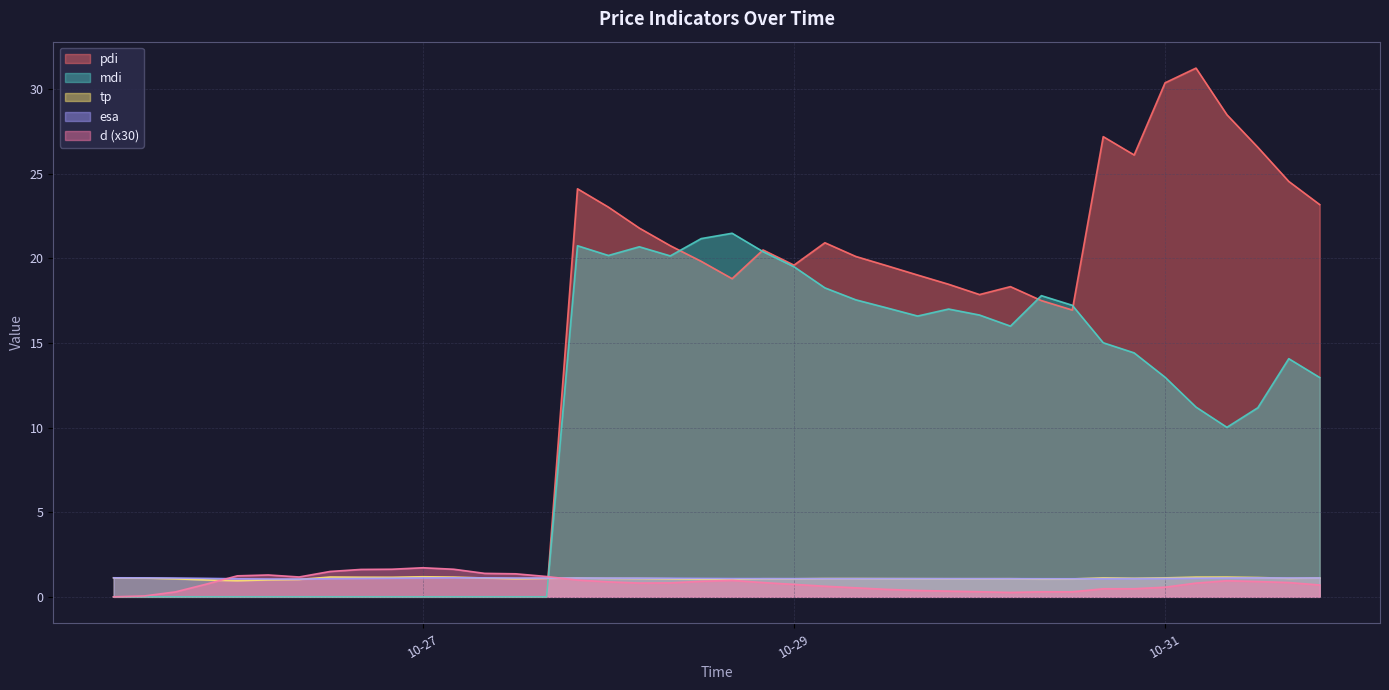

Reading left to right, extract all data points from this chart.

pdi: 0.0	0.0	0.0	0.0	0.0	0.0	0.0	0.0	0.0	0.0	0.0	0.0	0.0	0.0	0.0	24.1	23.0	21.8	20.7	19.8	18.8	20.5	19.6	20.9	20.1	19.6	19.0	18.5	17.9	18.3	17.5	16.9	27.2	26.1	30.4	31.2	28.5	26.6	24.5	23.2
mdi: 0.0	0.0	0.0	0.0	0.0	0.0	0.0	0.0	0.0	0.0	0.0	0.0	0.0	0.0	0.0	20.7	20.2	20.7	20.1	21.2	21.5	20.4	19.5	18.3	17.5	17.1	16.6	17.0	16.6	16.0	17.8	17.2	15.0	14.4	13.0	11.2	10.0	11.2	14.1	13.0
tp: 1.1	1.1	1.1	1.0	1.0	1.0	1.0	1.2	1.2	1.2	1.2	1.2	1.1	1.1	1.1	1.1	1.1	1.1	1.1	1.0	1.0	1.1	1.1	1.1	1.1	1.1	1.1	1.1	1.1	1.1	1.1	1.1	1.1	1.1	1.1	1.2	1.2	1.1	1.1	1.1
esa: 1.1	1.1	1.1	1.1	1.1	1.1	1.0	1.1	1.1	1.1	1.1	1.1	1.1	1.1	1.1	1.1	1.1	1.1	1.1	1.1	1.1	1.1	1.1	1.1	1.1	1.1	1.1	1.1	1.1	1.1	1.1	1.1	1.1	1.1	1.1	1.1	1.1	1.1	1.1	1.1
d: 0.0	0.1	0.3	0.8	1.2	1.3	1.2	1.5	1.6	1.6	1.7	1.6	1.4	1.4	1.2	1.0	0.9	0.8	0.8	0.9	1.0	0.8	0.7	0.6	0.5	0.4	0.4	0.3	0.3	0.3	0.3	0.3	0.5	0.5	0.6	0.8	1.0	0.9	0.8	0.7